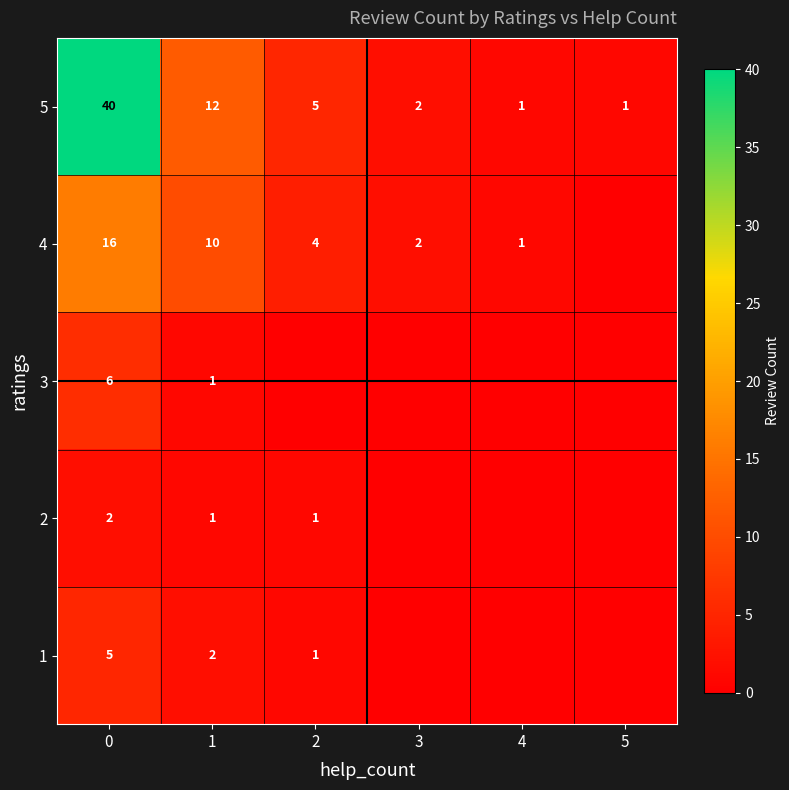

True or false: 2 has a value of 2 at 2.

False